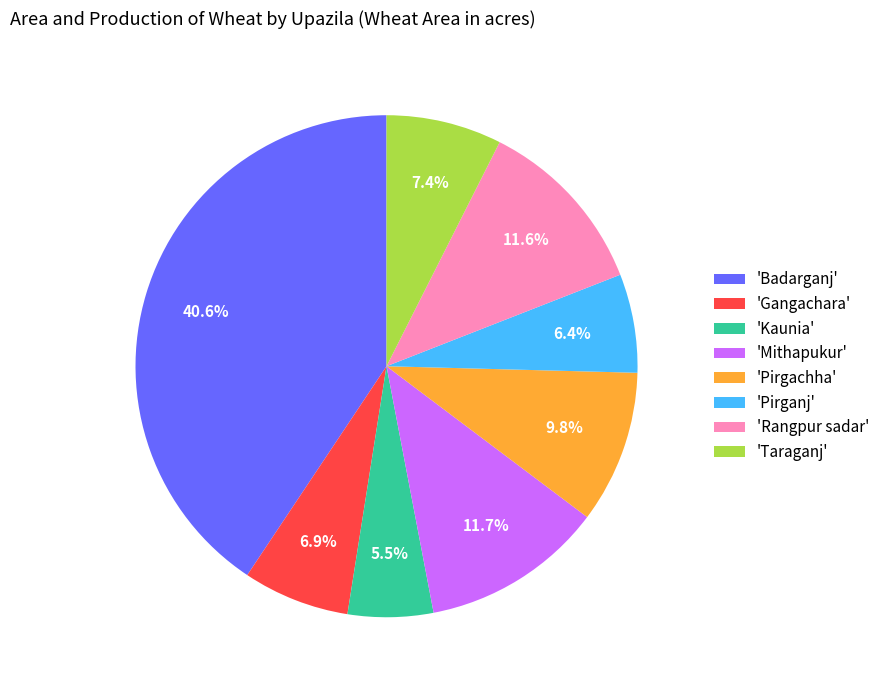

Does any single category account for the majority?

No